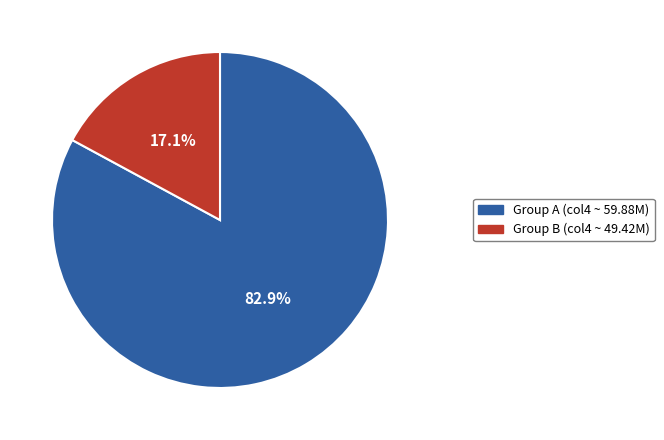

What portion of the pie excludes Group A (col4 ~ 59.88M)?

17.1%